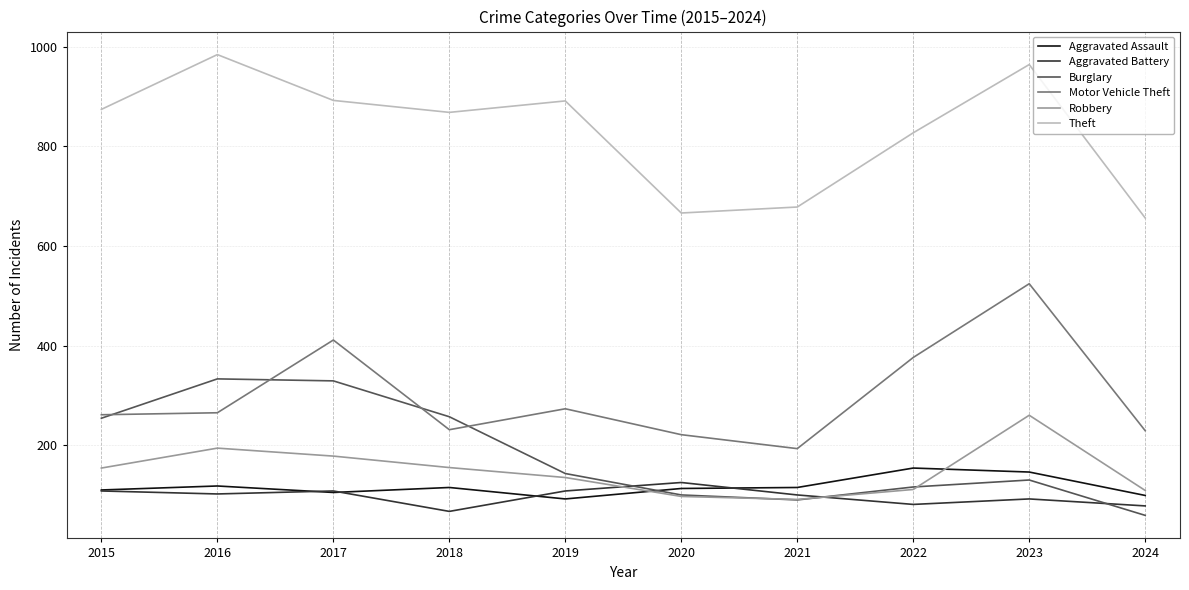

What is the approximate value of Theft at 2024?

656